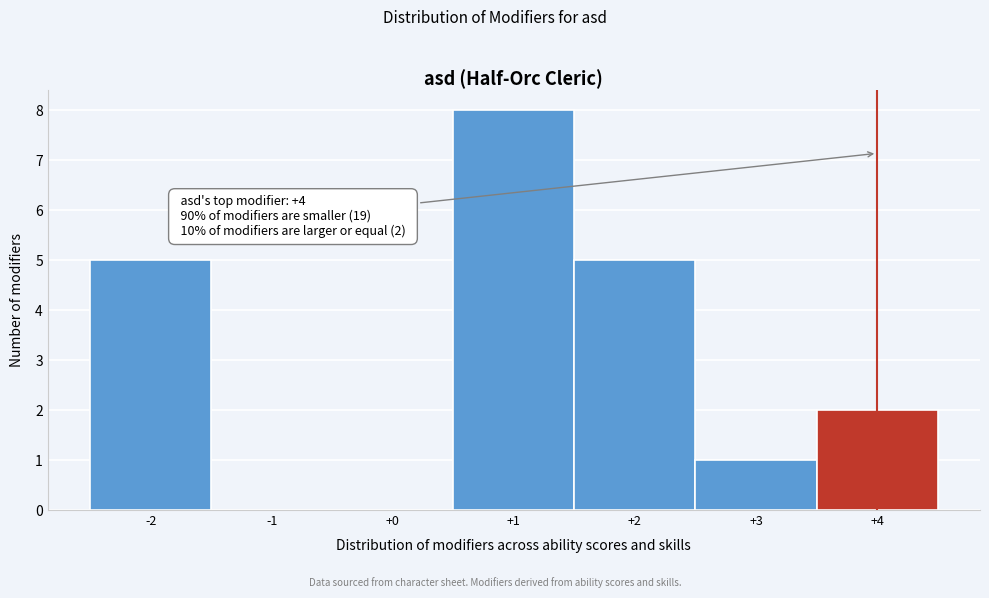

Which range on the x-axis has the tallest bar?

0.5 to 1.5